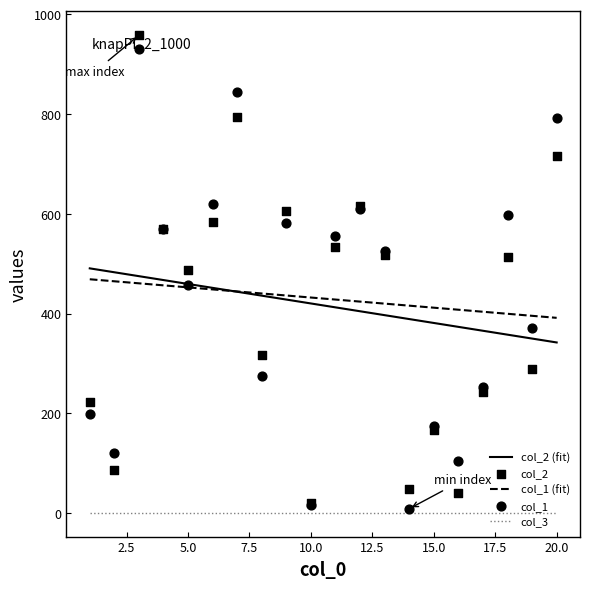

Which series has the widest spread of Y values?

col_2